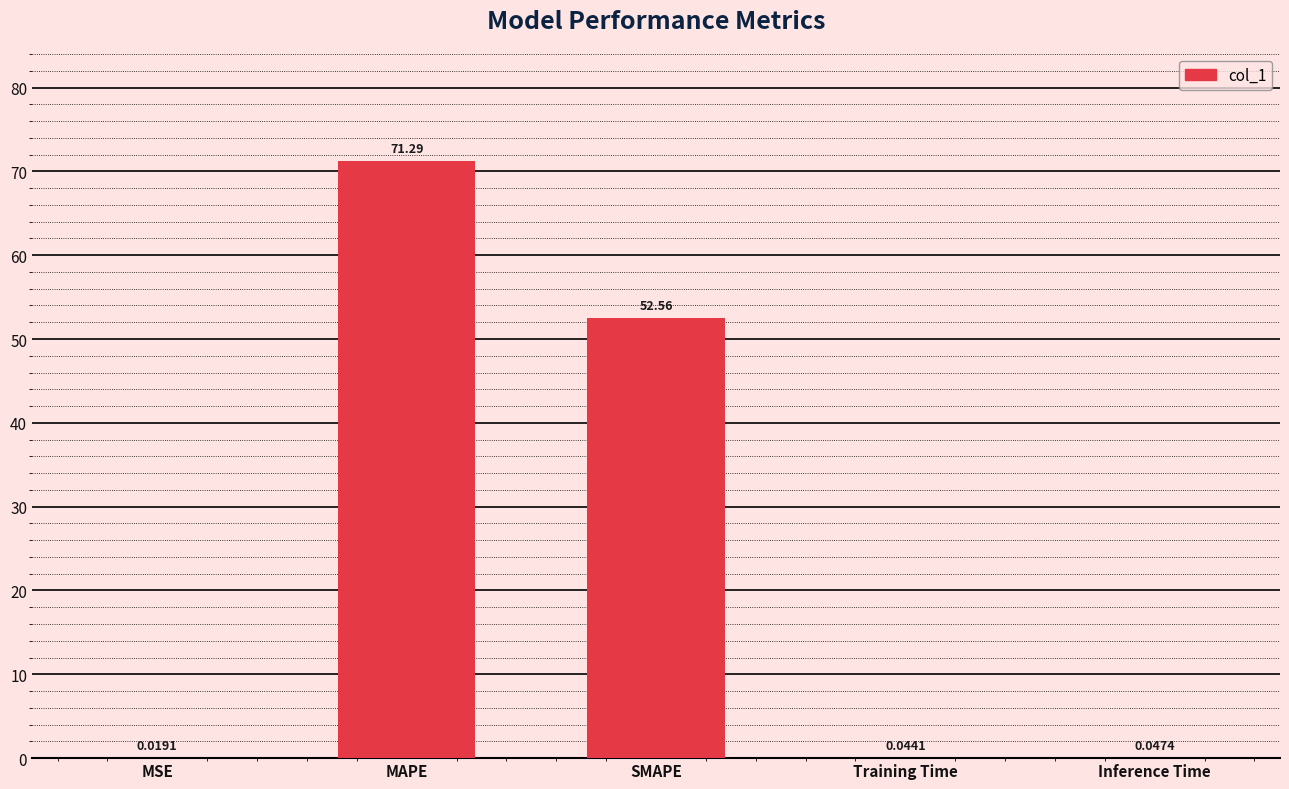

True or false: the data shows 71.3 at MAPE.

True